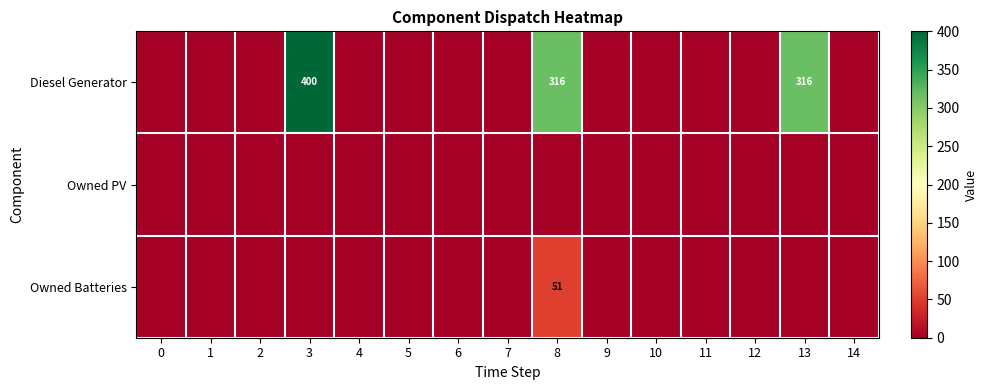

True or false: Diesel Generator has a value of 316 at 8.

True